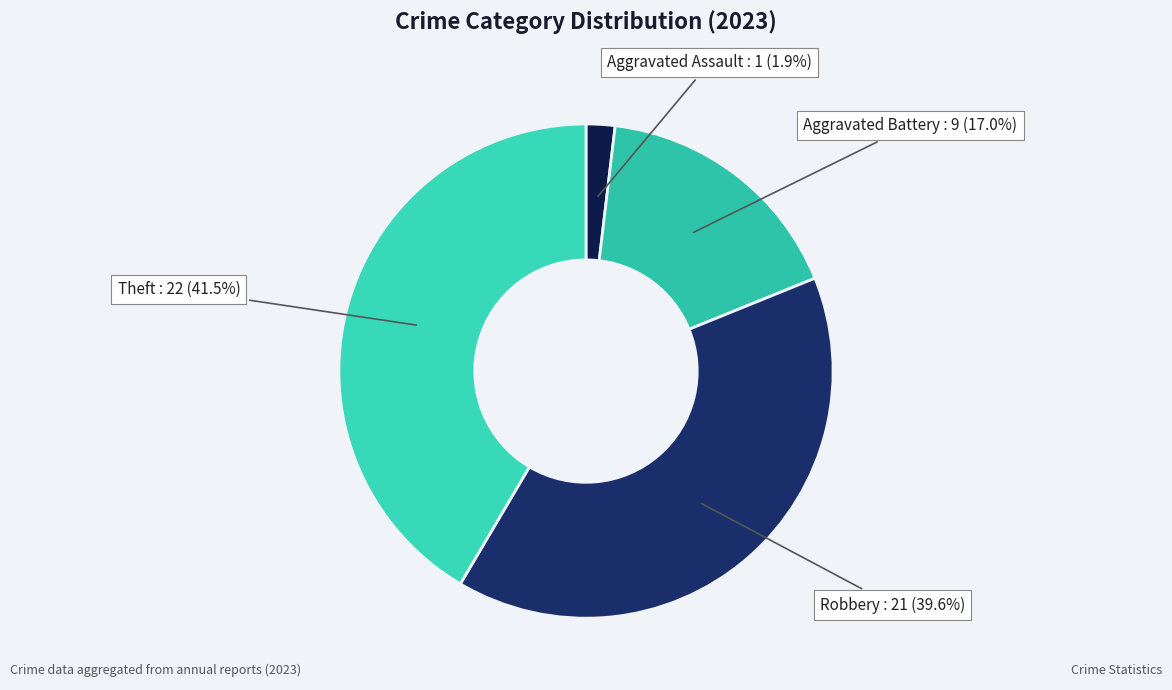

What percentage is the Robbery slice, to the nearest percent?

40%